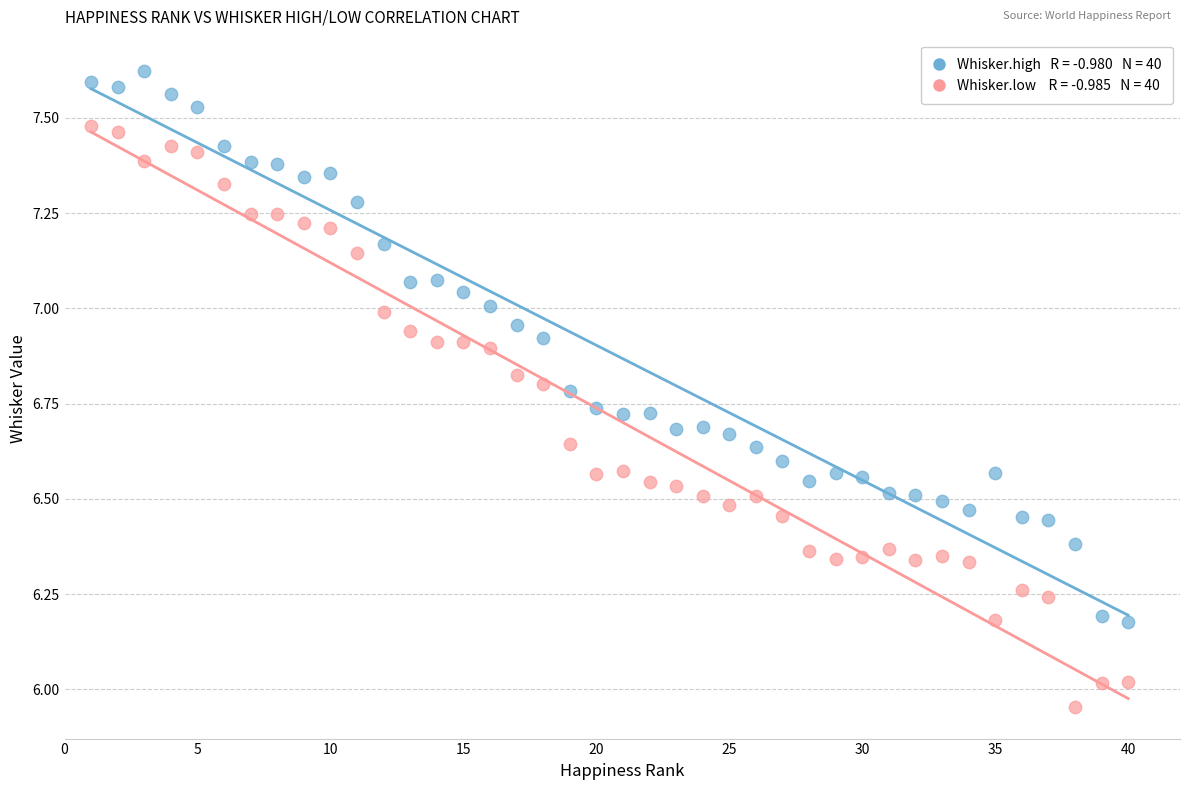

Across all data points, what is the range of Y values (max minus min)?

1.7